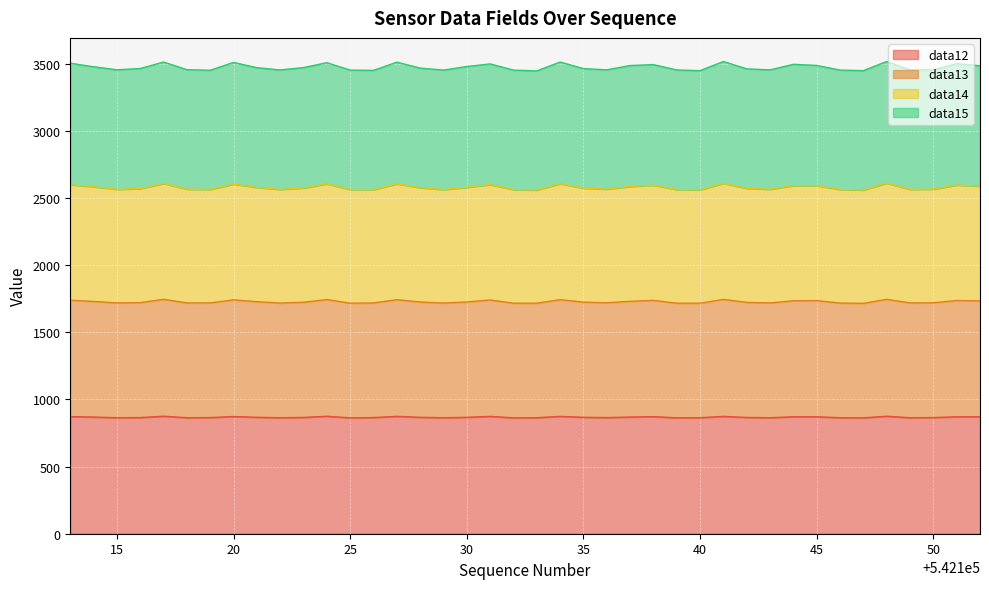

What is the lowest value of the data12 series?

863